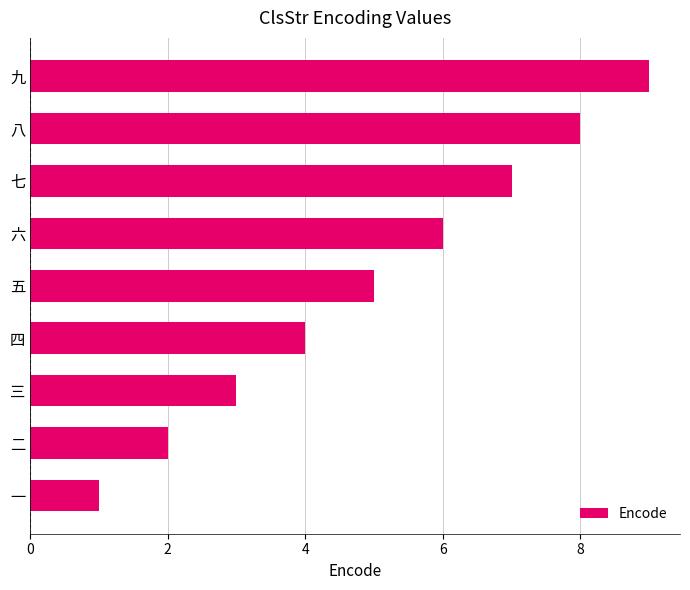

What is the change in value from 三 to 四?

+1